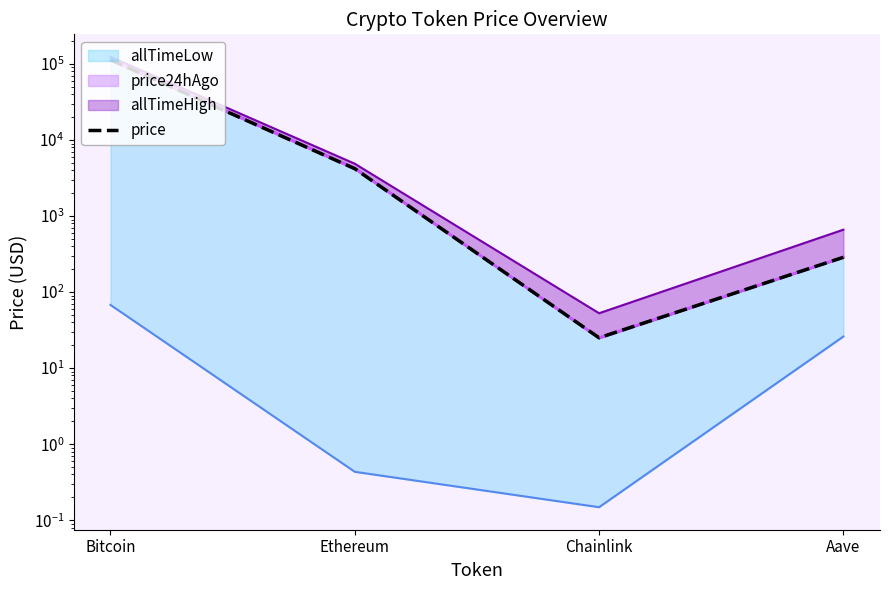

At which category does the chart reach its minimum across all series?

Chainlink